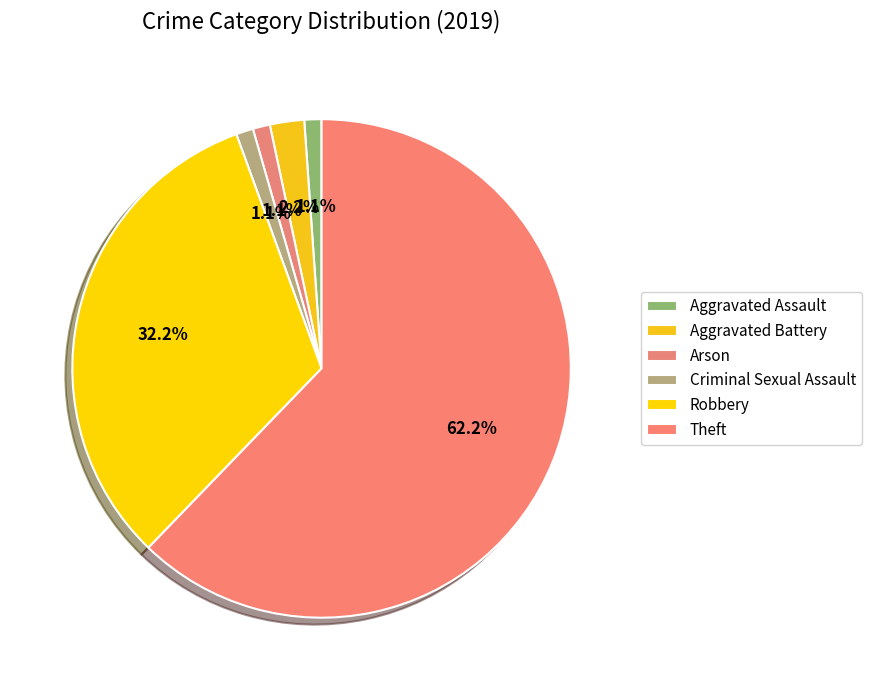

How many segments does this pie chart have?

6